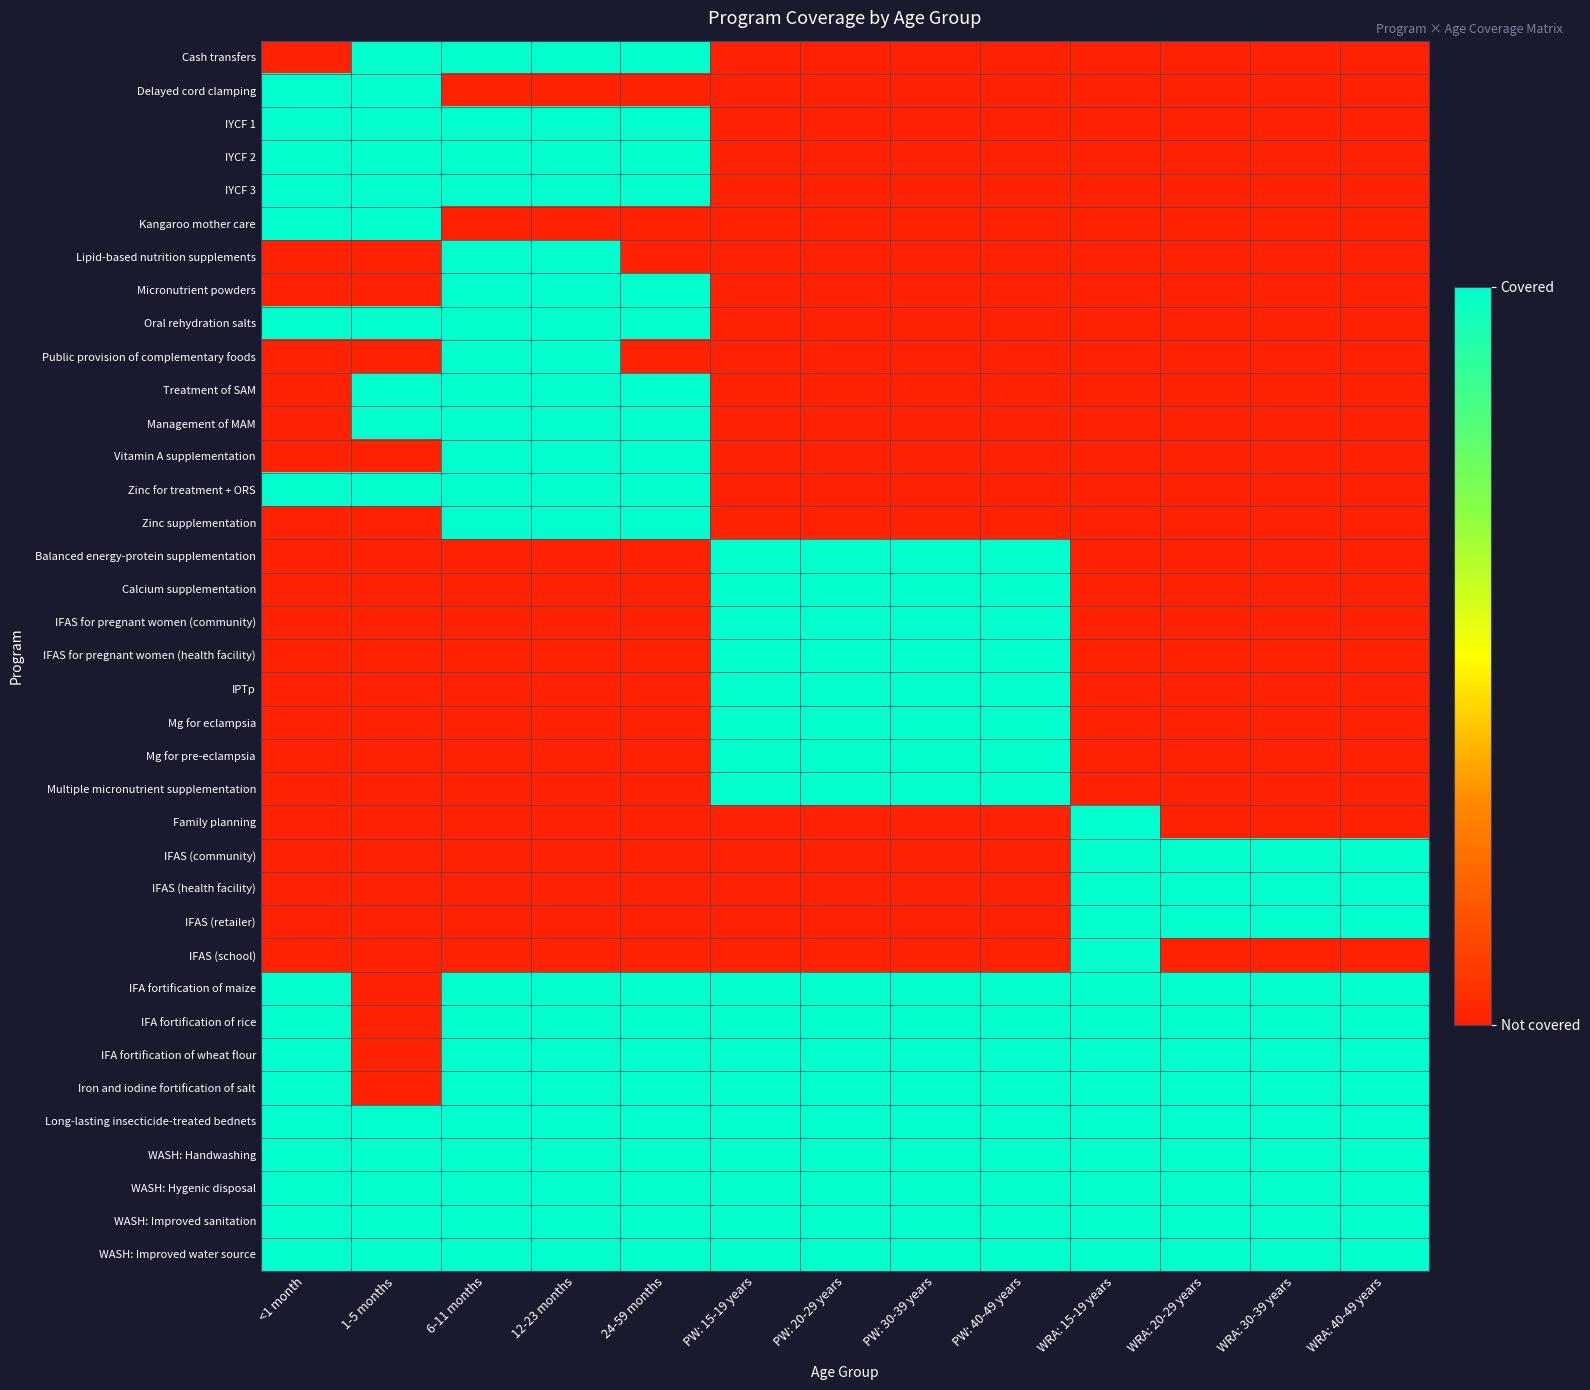

Count the number of categories in the chart.

13